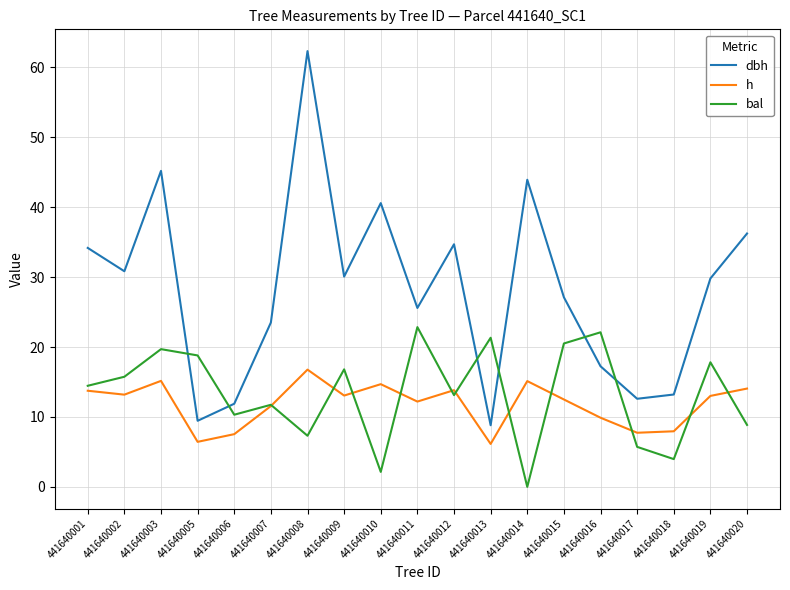

At which category is the sum across all series the highest?

441640008